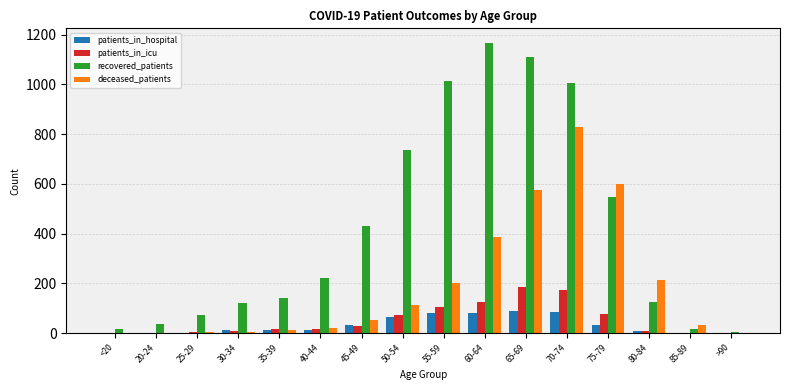

What is the sum of the recovered_patients values at <20 and 20-24?

53